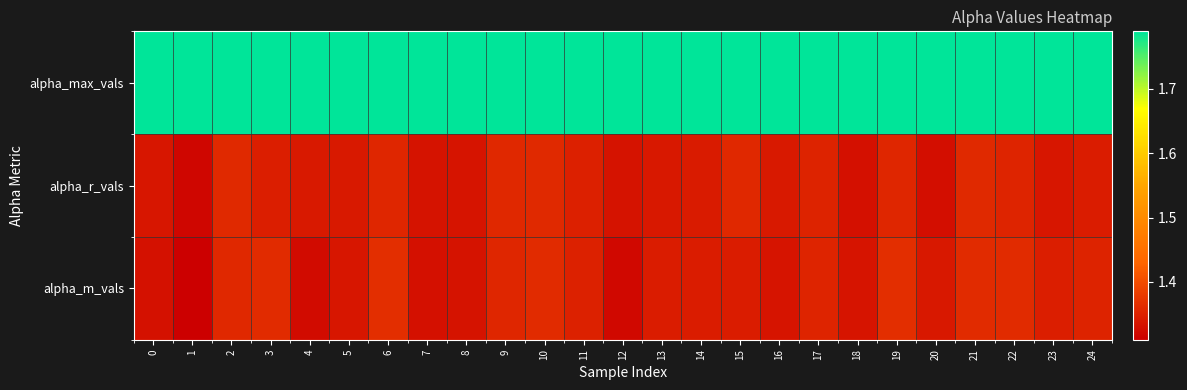

Reading right to left, extract all data points from this chart.

alpha_max_vals: 24=1.8	23=1.8	22=1.8	21=1.8	20=1.8	19=1.8	18=1.8	17=1.8	16=1.8	15=1.8	14=1.8	13=1.8	12=1.8	11=1.8	10=1.8	9=1.8	8=1.8	7=1.8	6=1.8	5=1.8	4=1.8	3=1.8	2=1.8	1=1.8	0=1.8
alpha_r_vals: 24=1.3	23=1.3	22=1.4	21=1.4	20=1.3	19=1.4	18=1.3	17=1.4	16=1.3	15=1.4	14=1.3	13=1.3	12=1.3	11=1.3	10=1.4	9=1.4	8=1.3	7=1.3	6=1.4	5=1.3	4=1.3	3=1.3	2=1.4	1=1.3	0=1.3
alpha_m_vals: 24=1.4	23=1.3	22=1.4	21=1.4	20=1.3	19=1.4	18=1.3	17=1.4	16=1.3	15=1.3	14=1.3	13=1.3	12=1.3	11=1.4	10=1.4	9=1.4	8=1.3	7=1.3	6=1.4	5=1.3	4=1.3	3=1.4	2=1.4	1=1.3	0=1.3